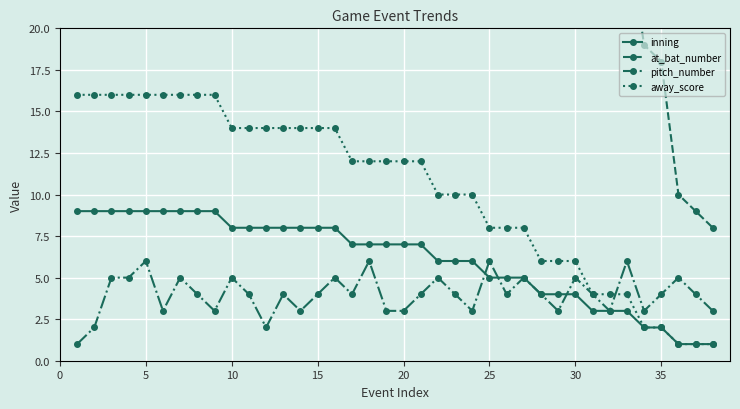

The pitch_number series shows 8 at 5. True or false?

False